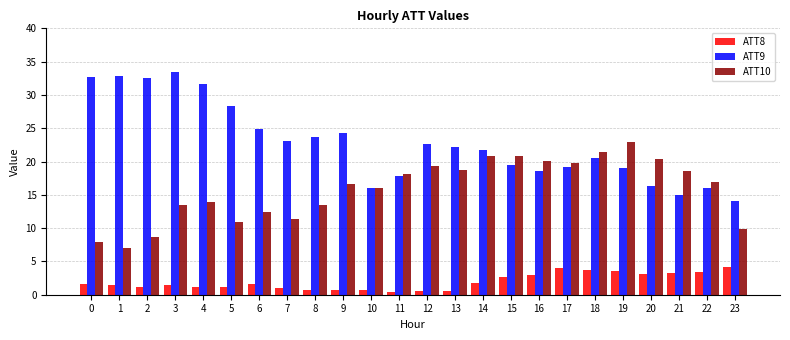

What is the difference between the maximum and minimum values in the ATT9 series?

19.5